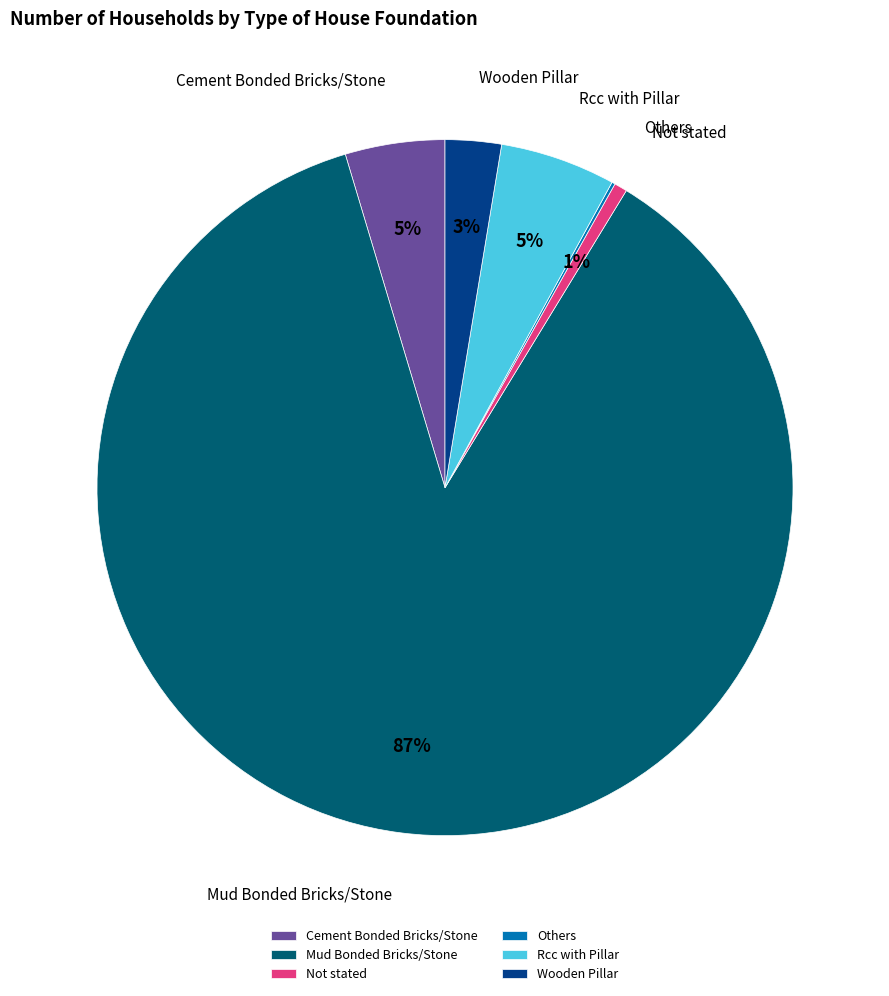

To the nearest percent, what percentage of the pie is Rcc with Pillar?

5%